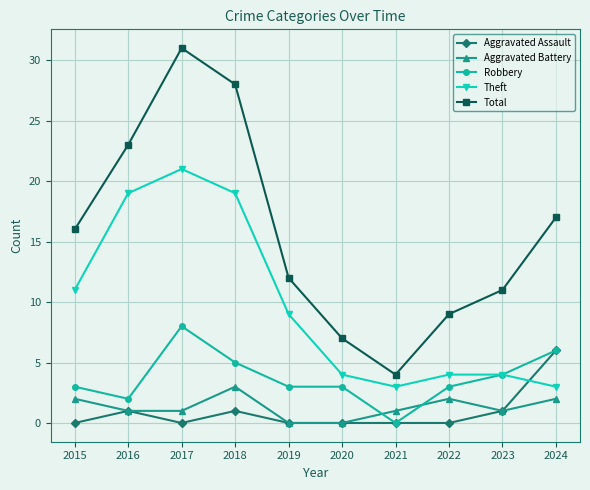

At which category does Aggravated Assault reach its first local peak?

2016